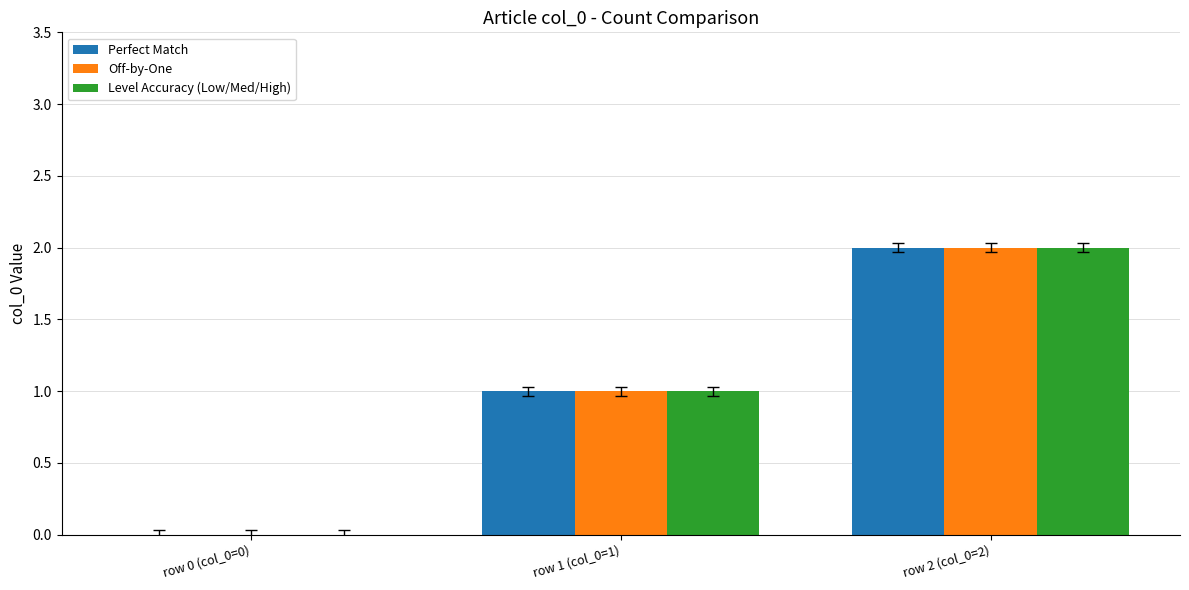

Is the value of Perfect Match at row 1 (col_0=1) greater than the value of Level Accuracy (Low/Med/High) at row 2 (col_0=2)?

No